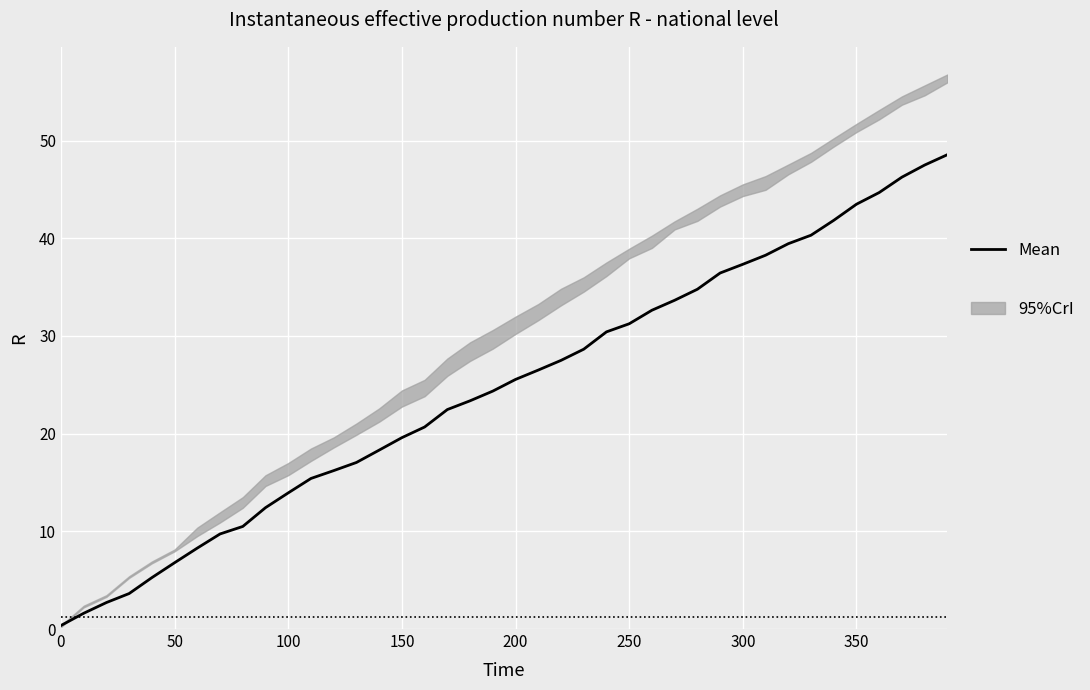

The value at 18 is 12.2. True or false?

False